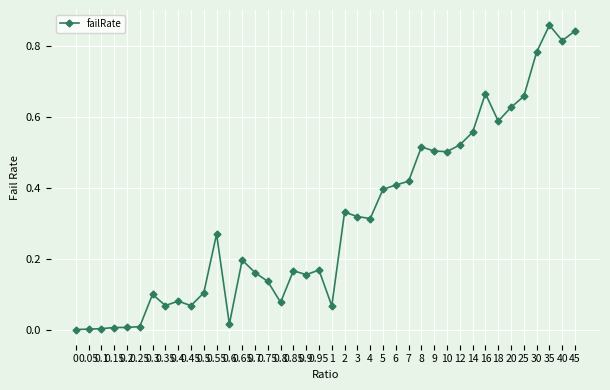

Reading left to right, extract all data points from this chart.

0.0	0.0	0.0	0.0	0.0	0.0	0.1	0.1	0.1	0.1	0.1	0.3	0.0	0.2	0.2	0.1	0.1	0.2	0.2	0.2	0.1	0.3	0.3	0.3	0.4	0.4	0.4	0.5	0.5	0.5	0.5	0.6	0.7	0.6	0.6	0.7	0.8	0.9	0.8	0.8